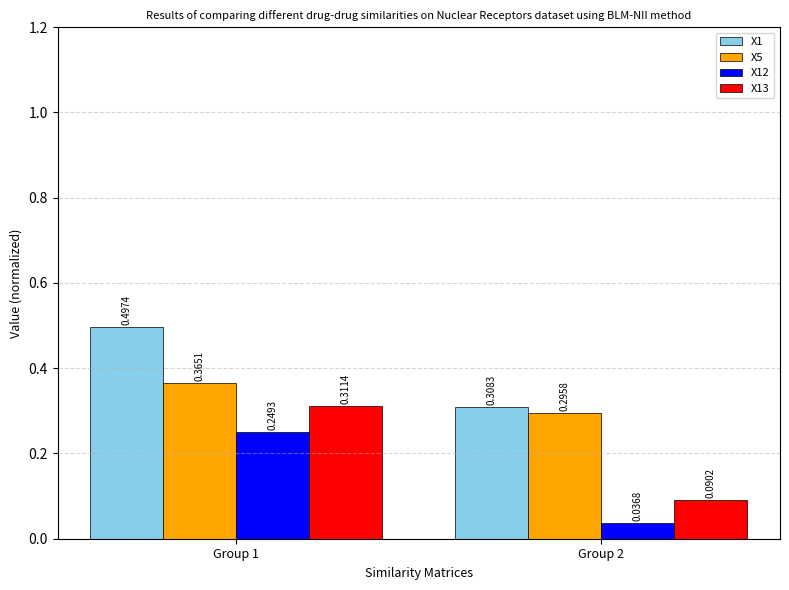

At Group 2, list the series in order from smallest to largest.

X12, X13, X5, X1